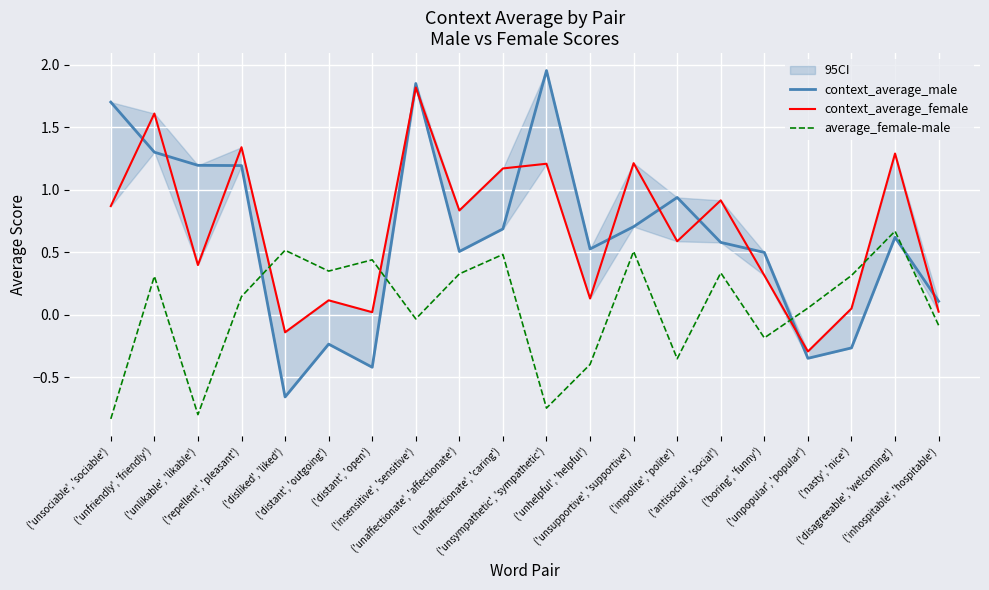

Which category has the lowest value in the average_female-male series?

('unsociable', 'sociable')